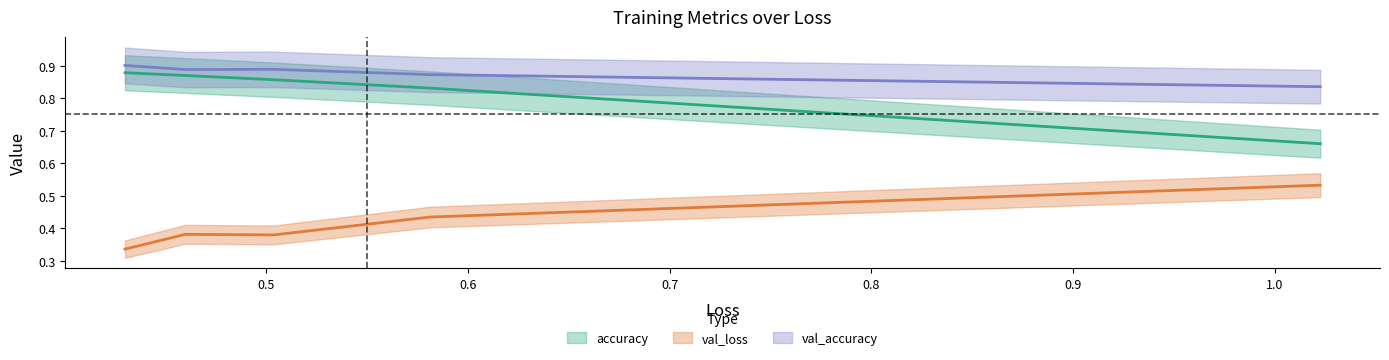

What is the average value of the val_loss series?

0.4